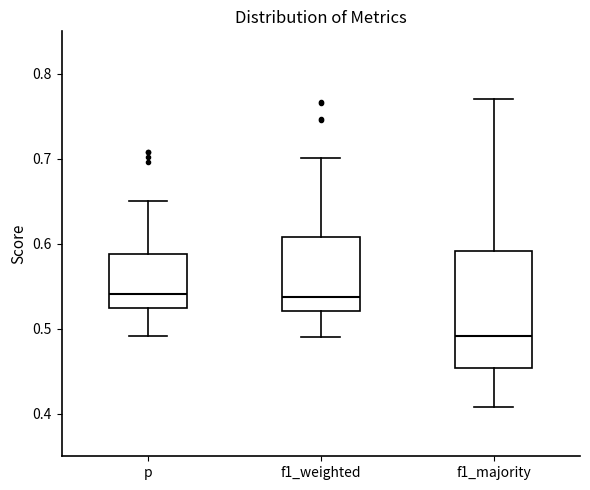

Which box is the tallest, from its lower edge to its upper edge?

f1_majority